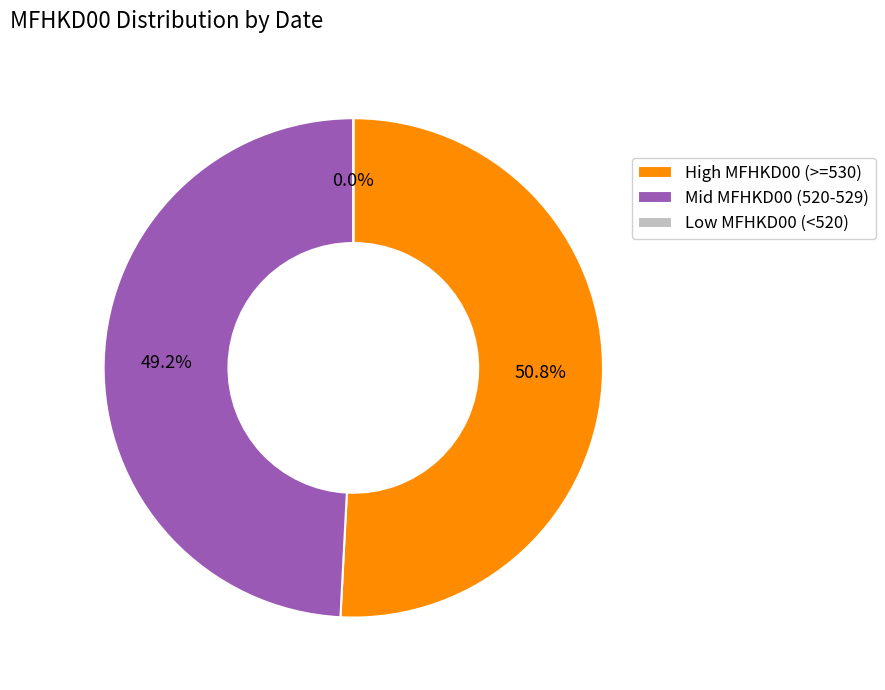

Is there any slice that represents more than half of the pie?

No